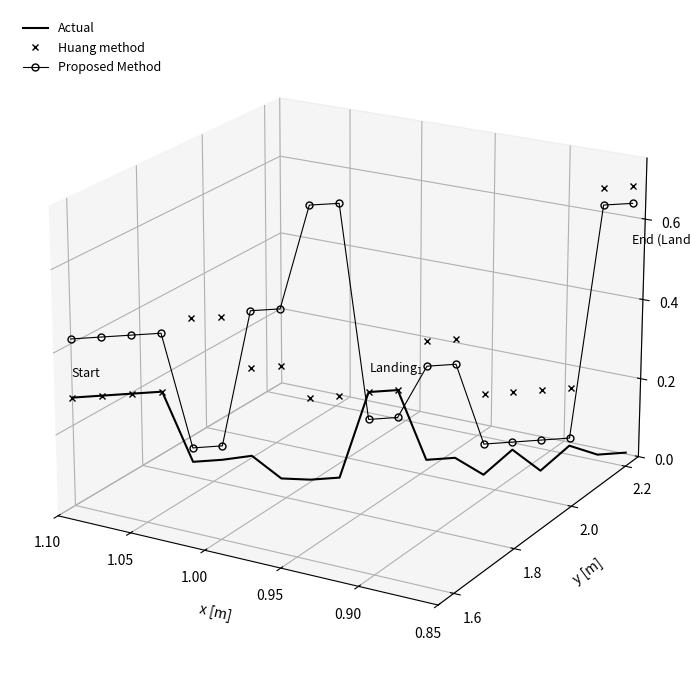

In Actual, how many points are lower than both neighbors (excluding endpoints)?

6